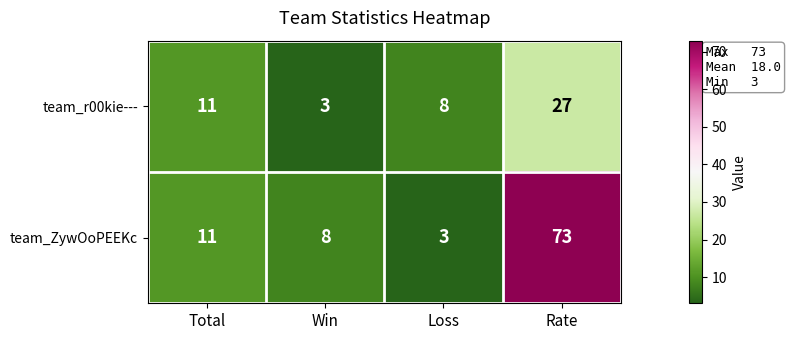

Which series has the widest spread of values?

team_ZywOoPEEKc